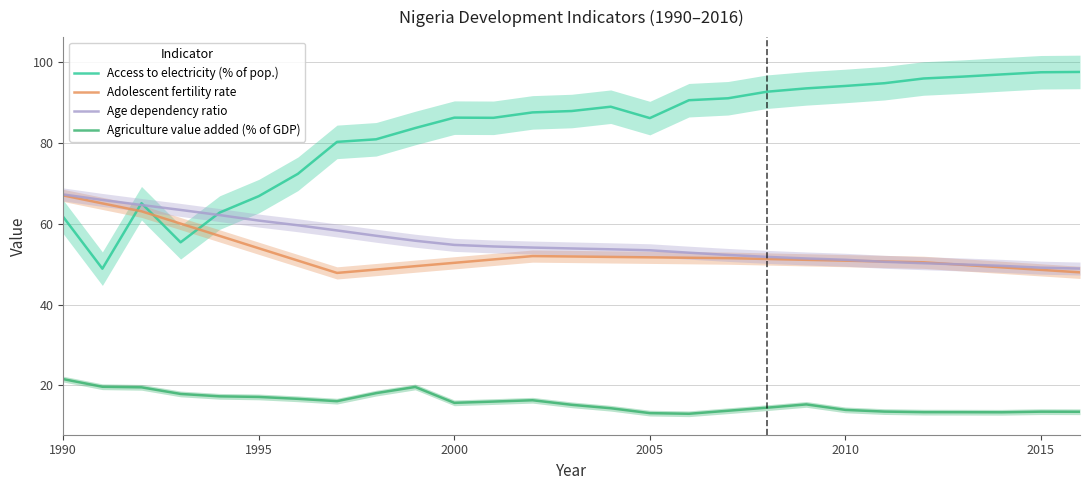

After their last crossing, which series has the higher values: Adolescent fertility rate or Access to electricity (% of pop.)?

Access to electricity (% of pop.)